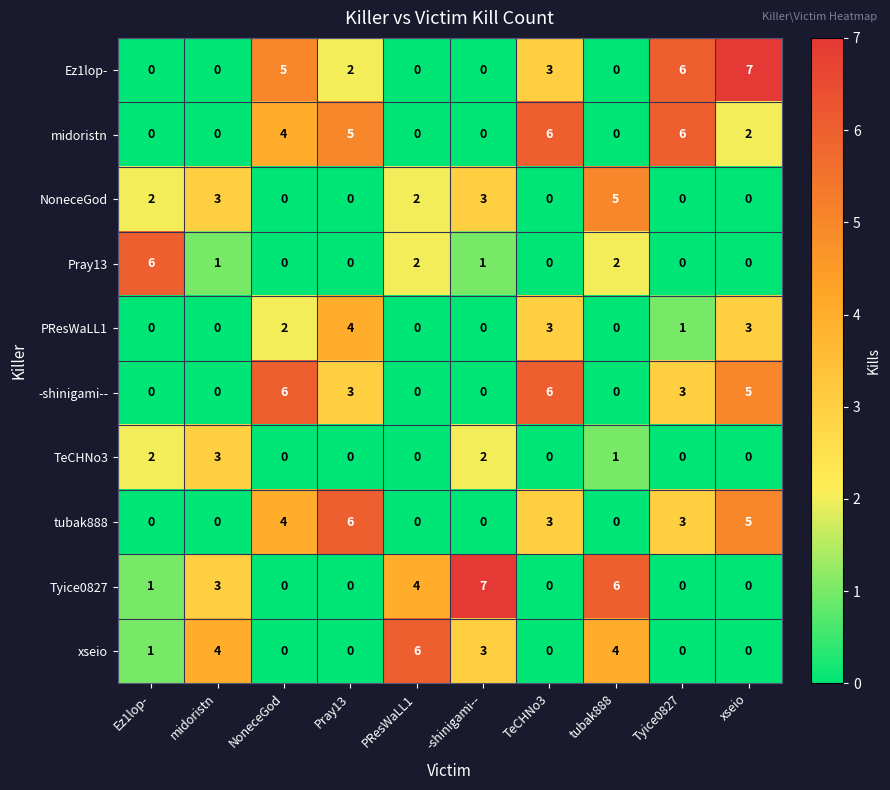

True or false: PResWaLL1 has a value of 0 at -shinigami--.

True